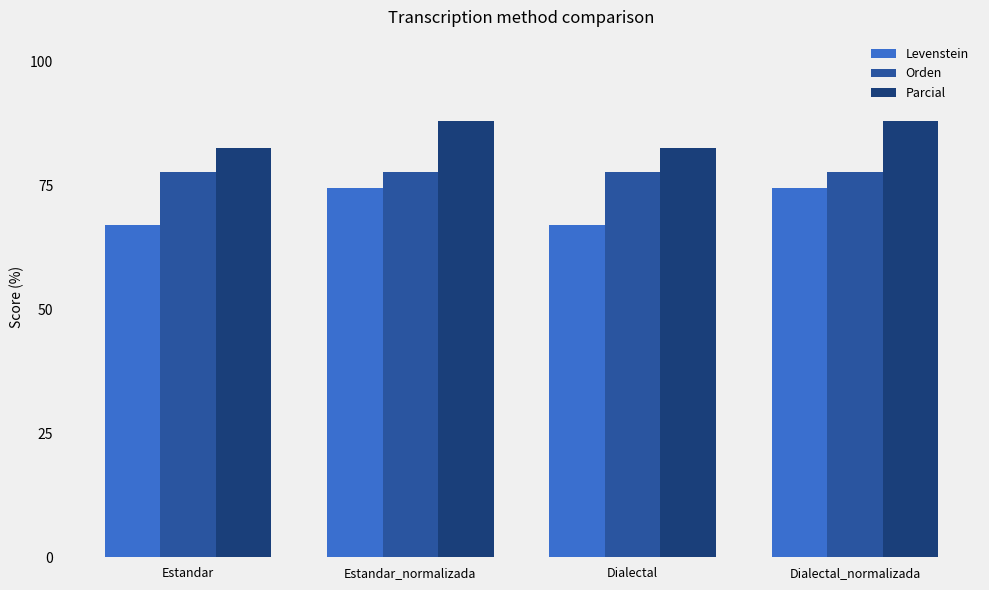

How many data points in Levenstein are less than 74?

2